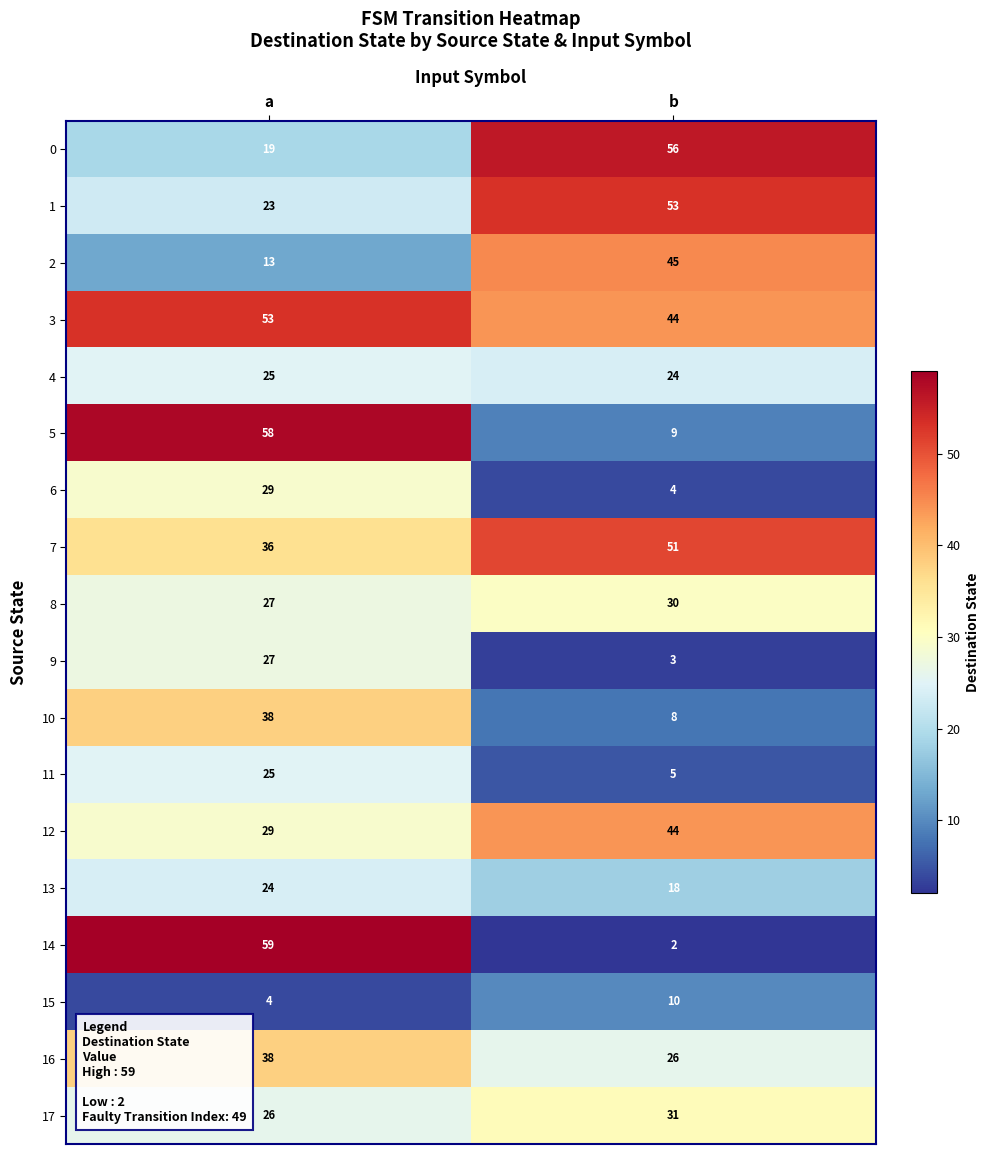

Which series has the widest spread of values?

14